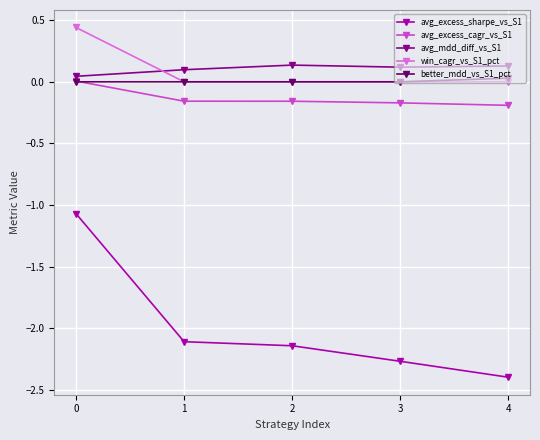

At how many categories does at least one series exceed -1?

5